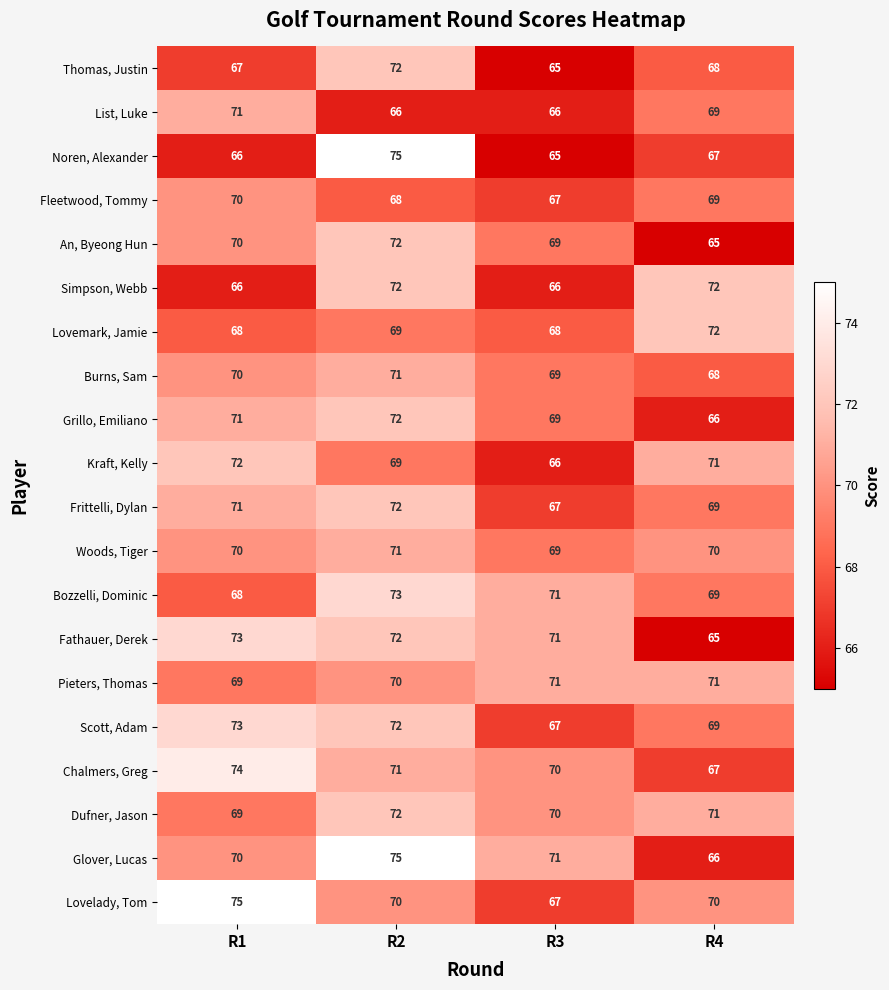

Rank the categories by Frittelli, Dylan value from highest to lowest.

R2, R1, R4, R3